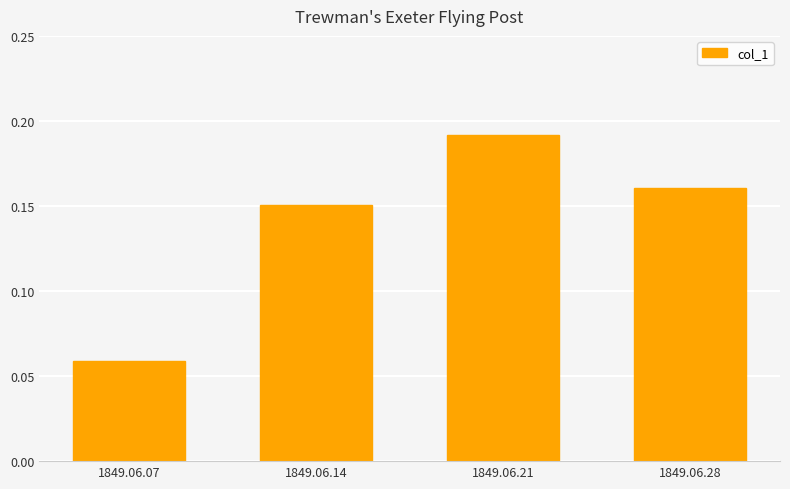

Rank the categories by value from lowest to highest.

1849.06.07, 1849.06.14, 1849.06.28, 1849.06.21